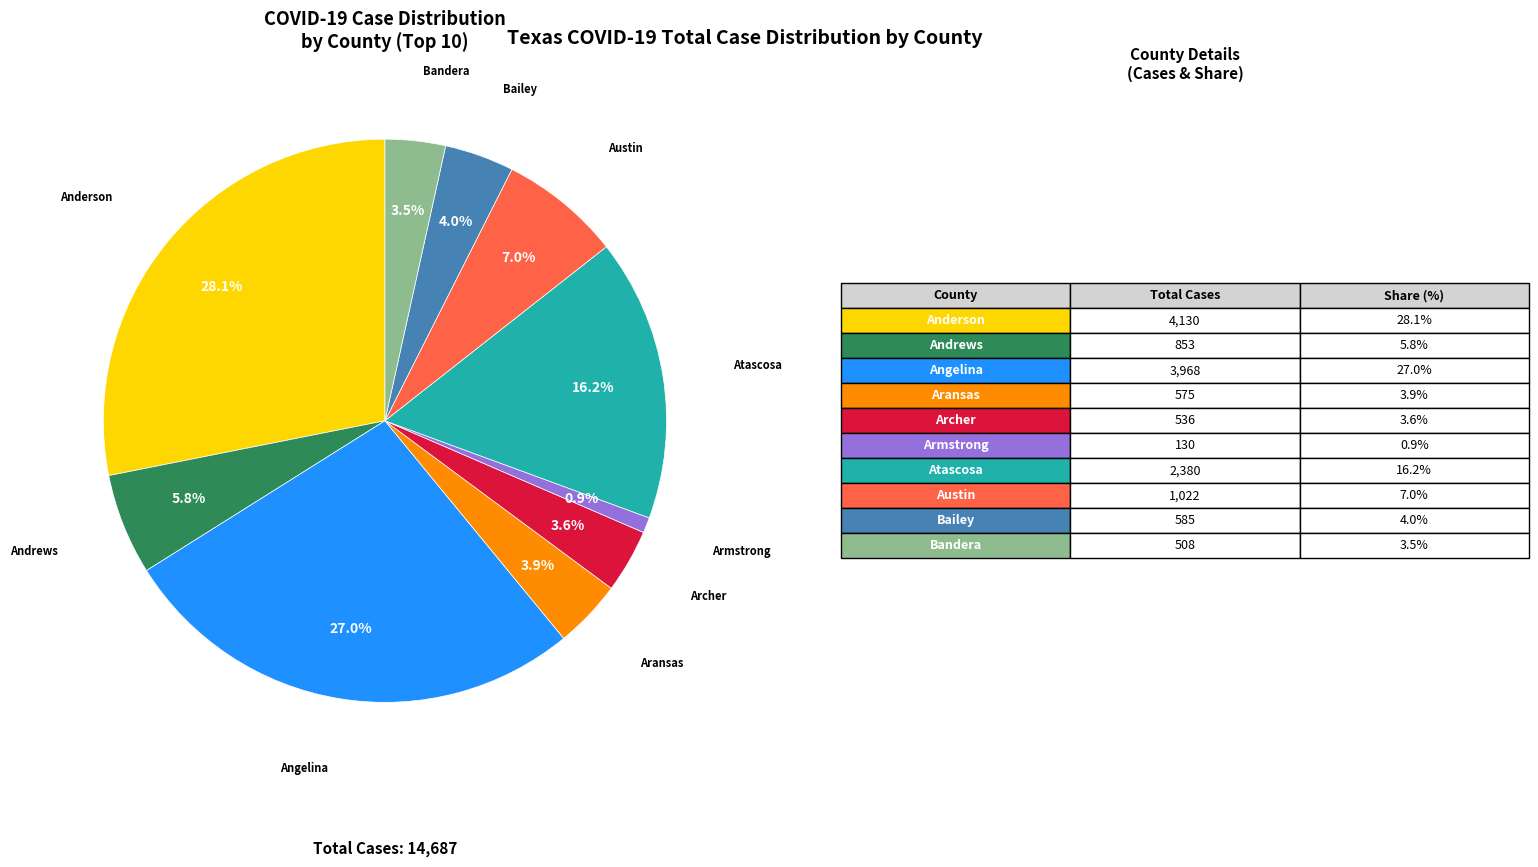

Is it true that Armstrong is 12% of the pie?

False